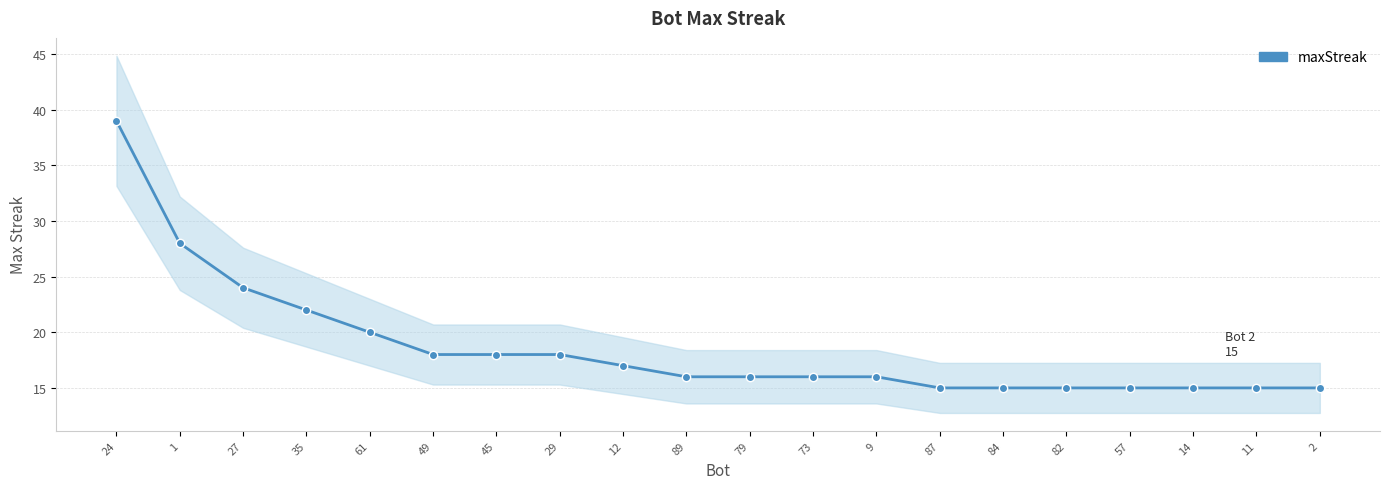

What is the average value?

19